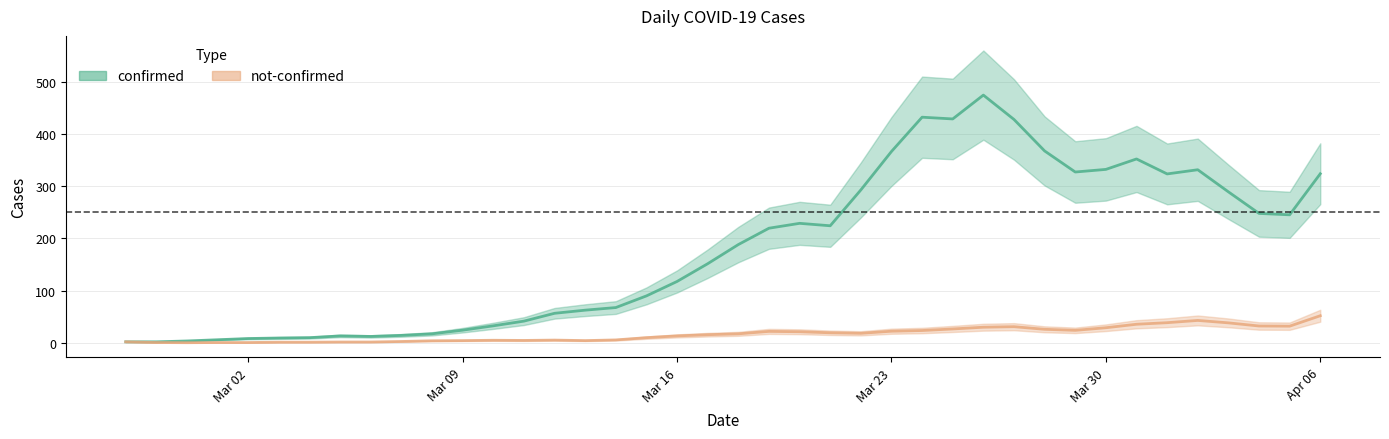

How many lines are shown in the chart?

2